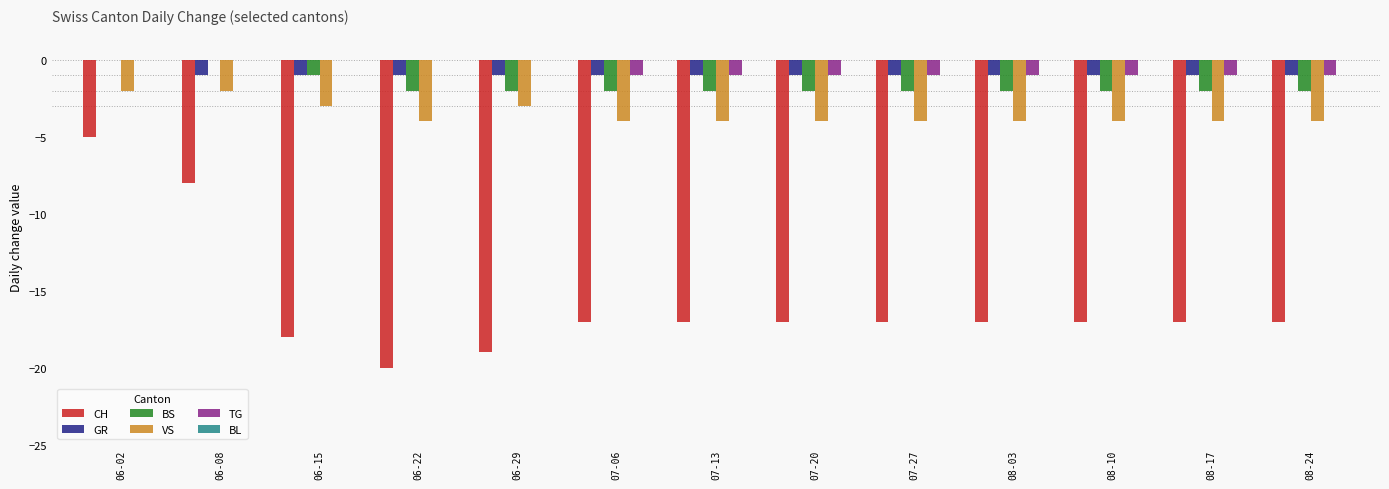

What is the maximum value for CH?

-5